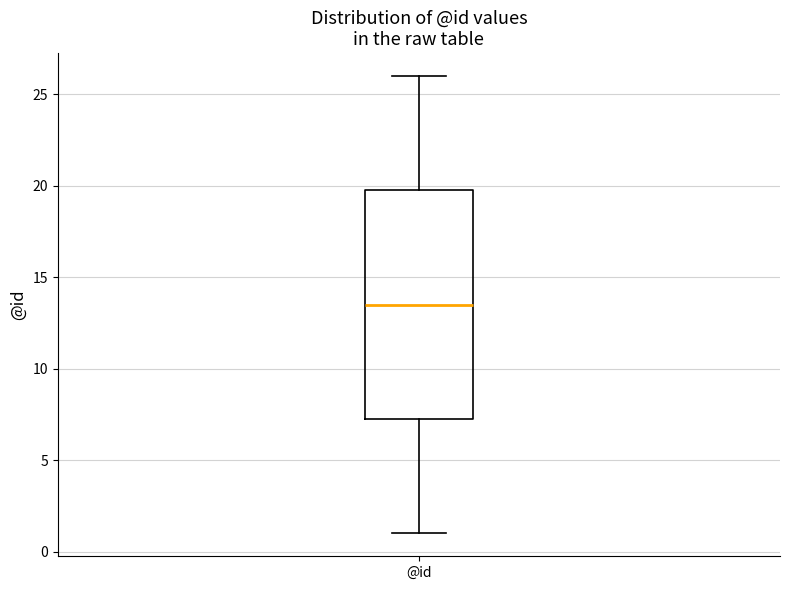

Where is the upper edge of the box for @id on the y-axis? The values are not printed on the chart, so give them approximately, as read against the axis.

20.0